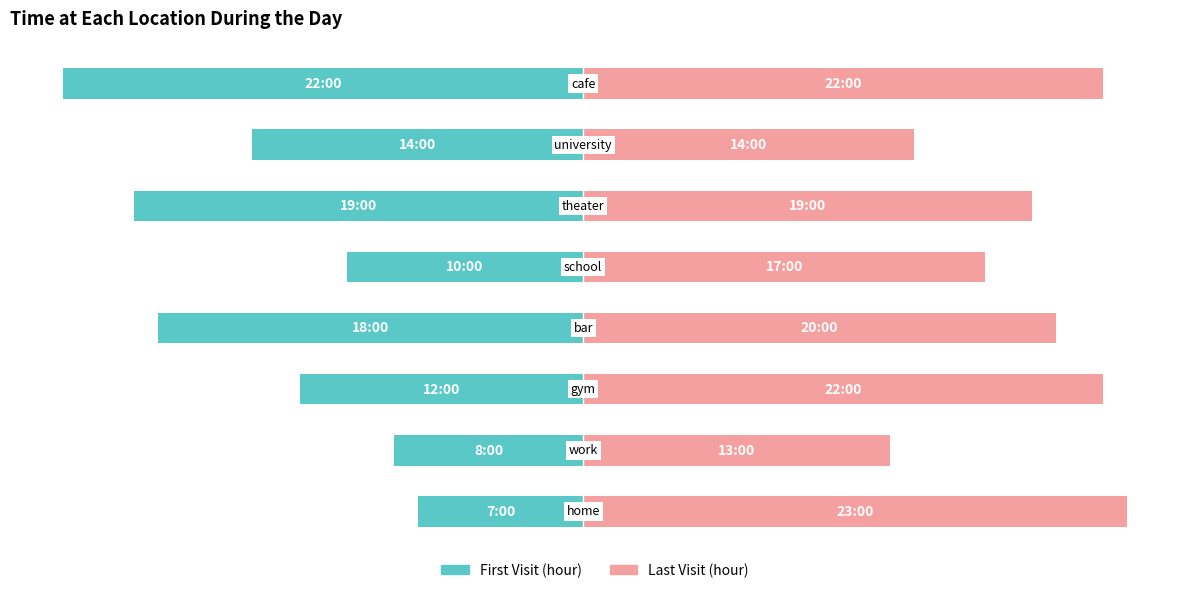

What is the value of the First Visit (hour) bar at the 8th from the left?

-22